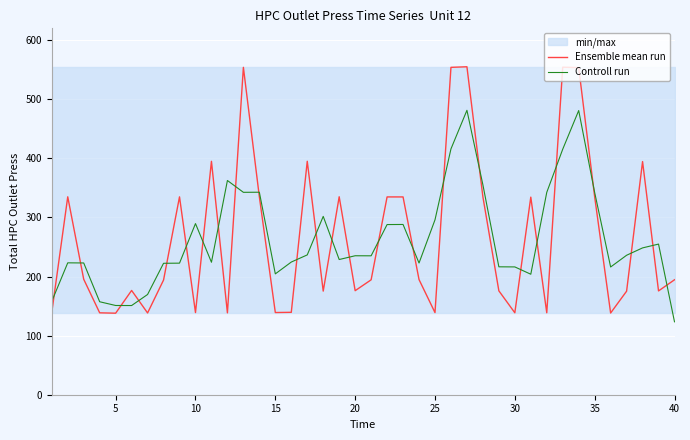

What is the minimum value for Controll run?

123.4